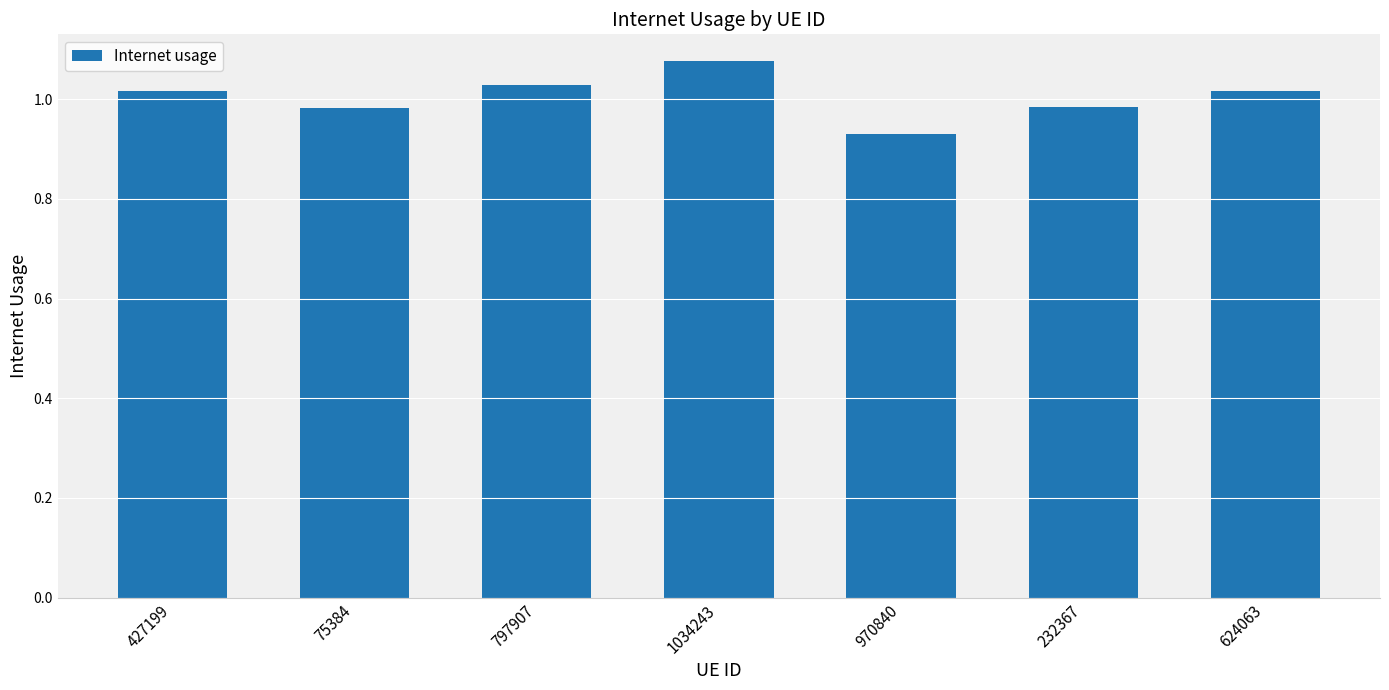

What is the label of the 3rd bar from the left?

797907